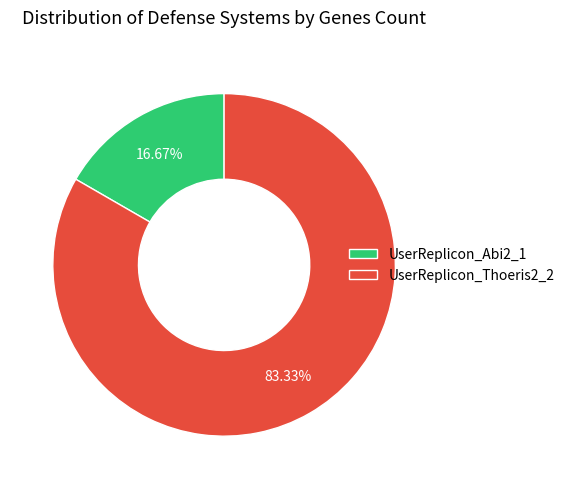

What is the total percentage of UserReplicon_Thoeris2_2 and UserReplicon_Abi2_1?

100.0%